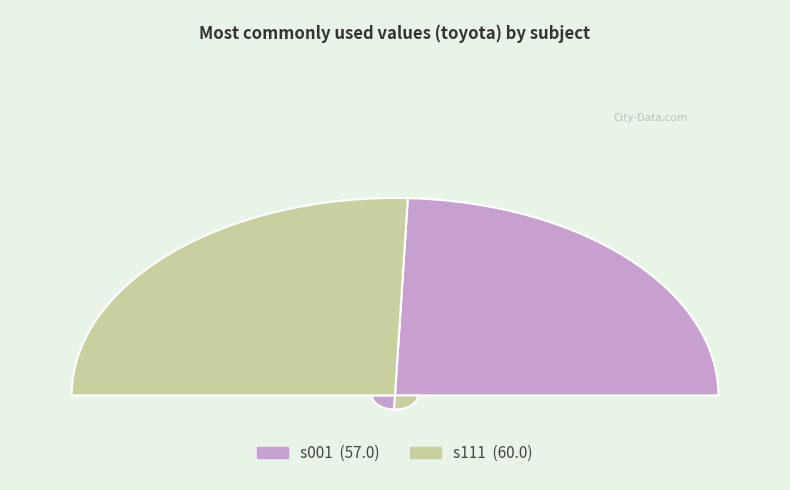

True or false: s111 accounts for 51% of the total.

True